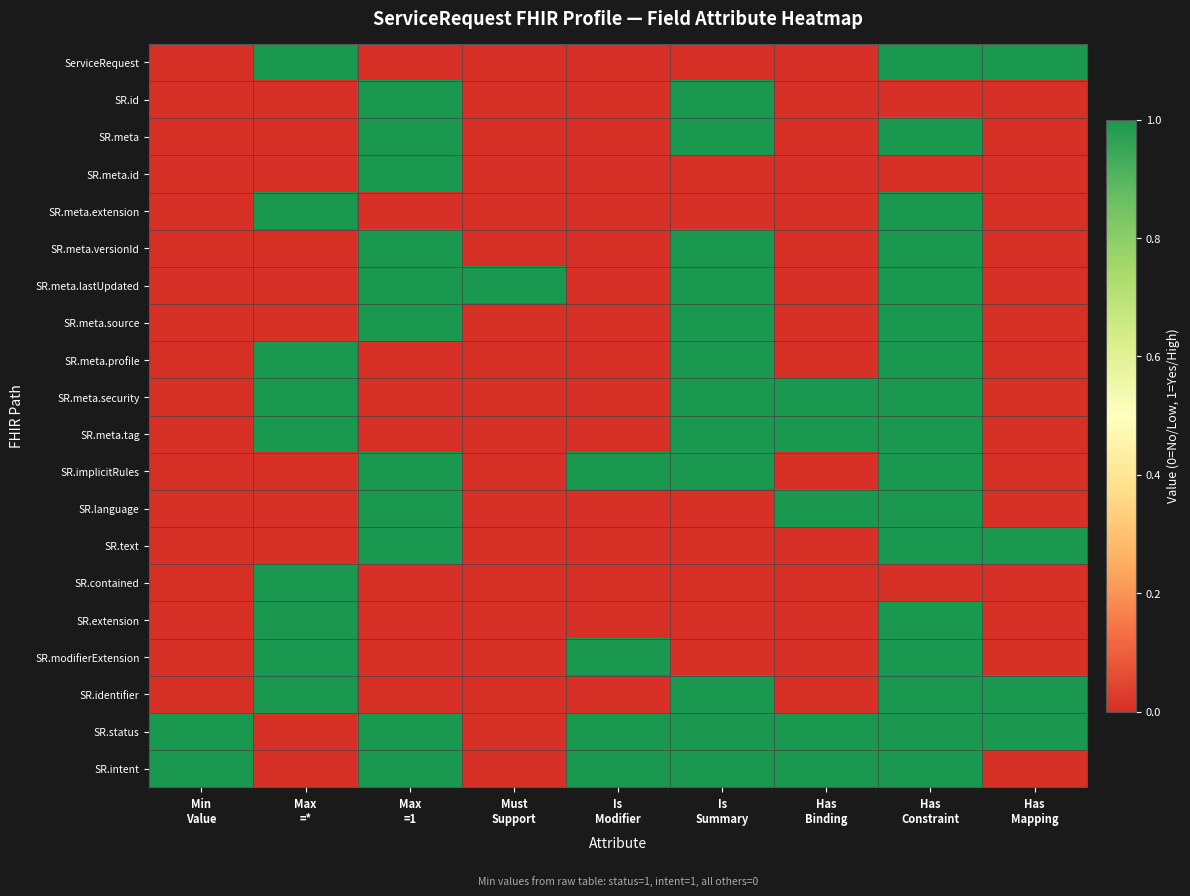

Between Is Modifier and Has Mapping, which series saw the biggest shift?

ServiceRequest